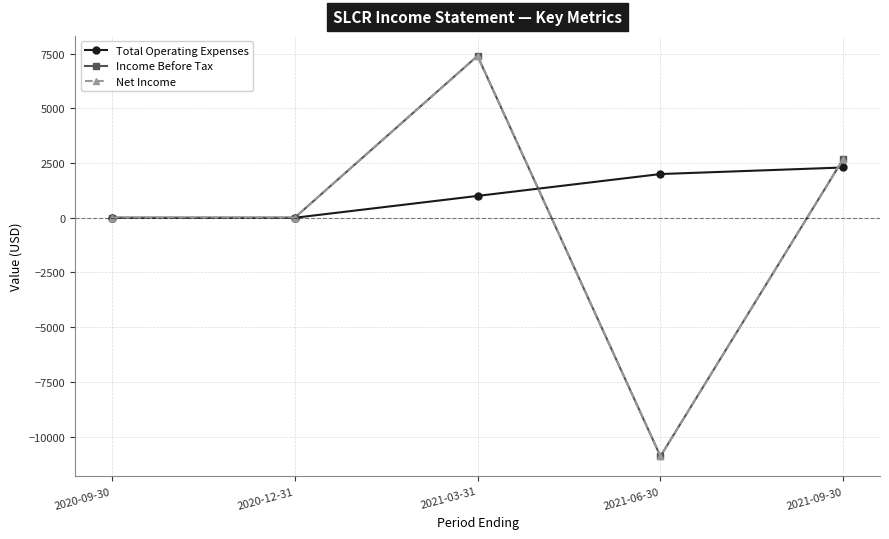

Reading right to left, what are all the values shown in this chart?

Total Operating Expenses: 2300	2000	1000	0	0
Income Before Tax: 2700	-10900	7400	0	0
Net Income: 2700	-10900	7400	0	0